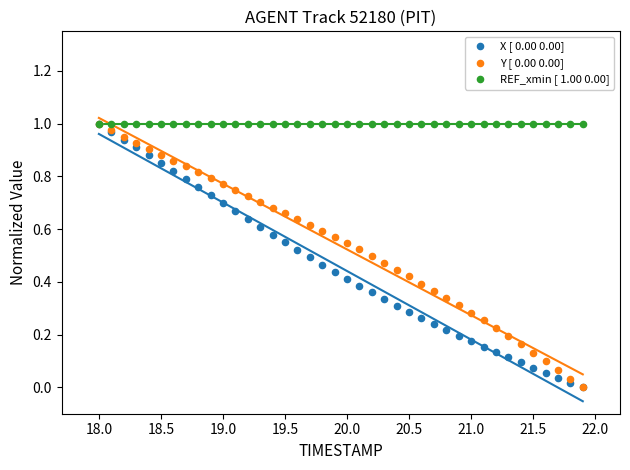

Which series reaches the maximum Y coordinate?

X [ 0.00 0.00]